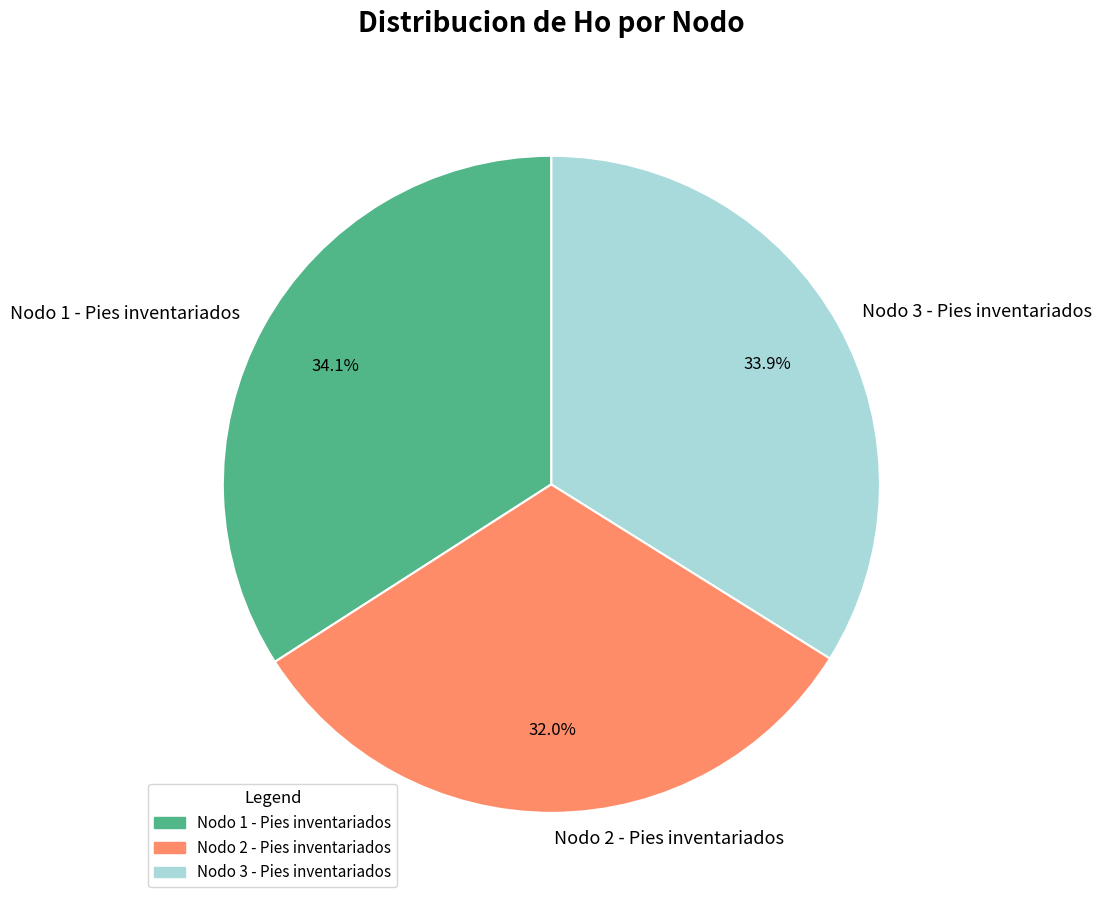

What percentage do Nodo 3 - Pies inventariados and Nodo 2 - Pies inventariados together represent?

65.9%